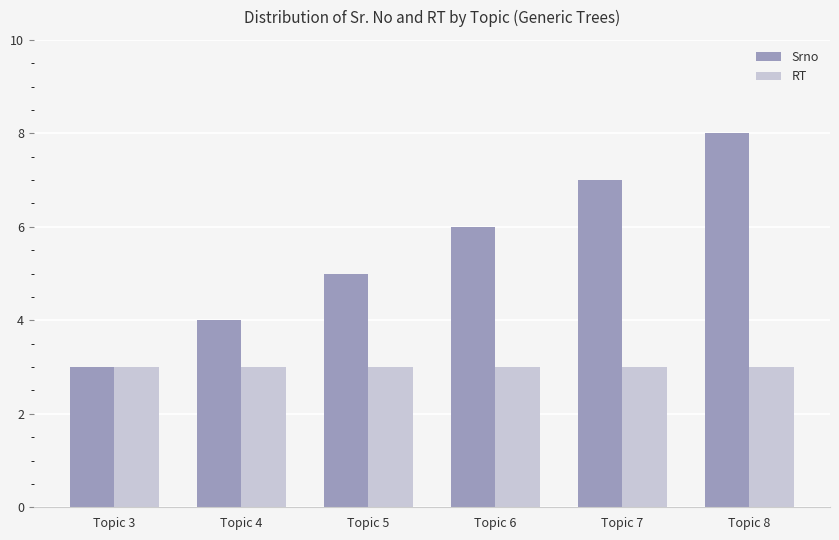

How many distinct data groups are displayed?

2